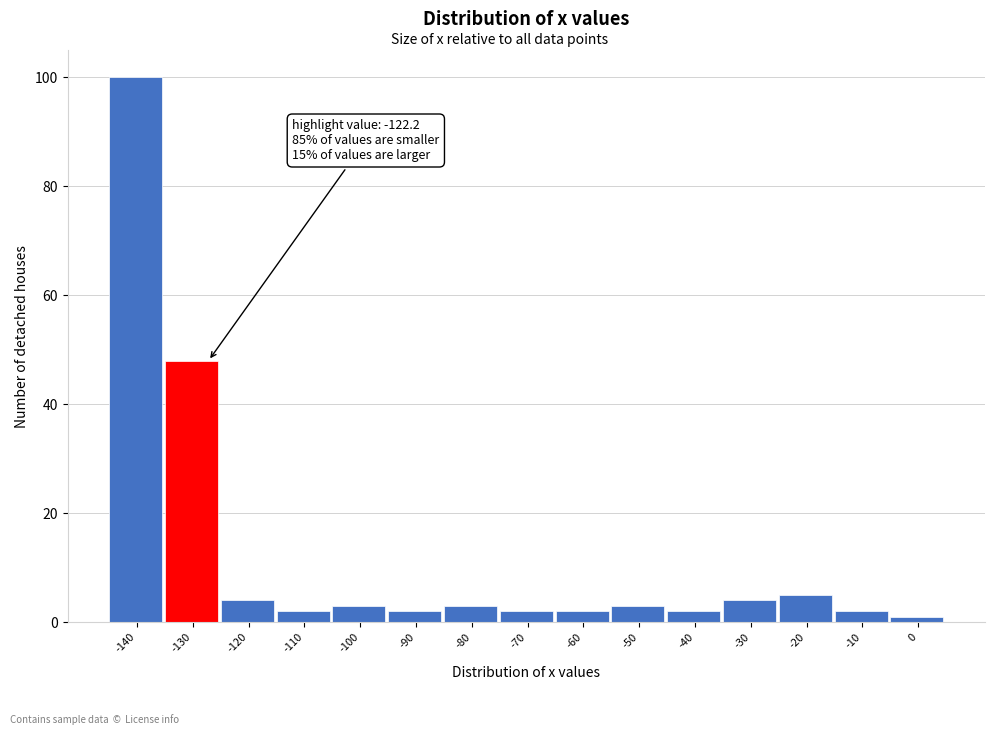

Reading left to right, extract all data points from this chart.

-140=100	-130=48	-120=4	-110=2	-100=3	-90=2	-80=3	-70=2	-60=2	-50=3	-40=2	-30=4	-20=5	-10=2	0=1